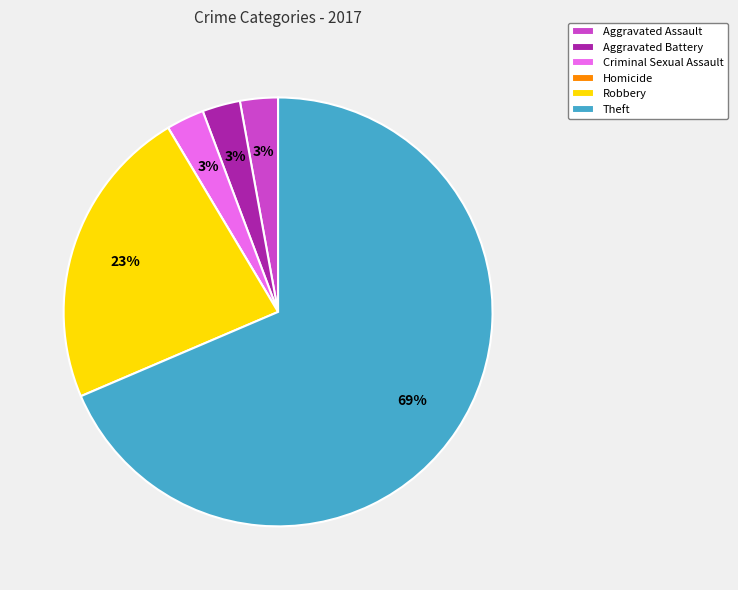

To the nearest percent, what percentage of the pie is Aggravated Assault?

3%